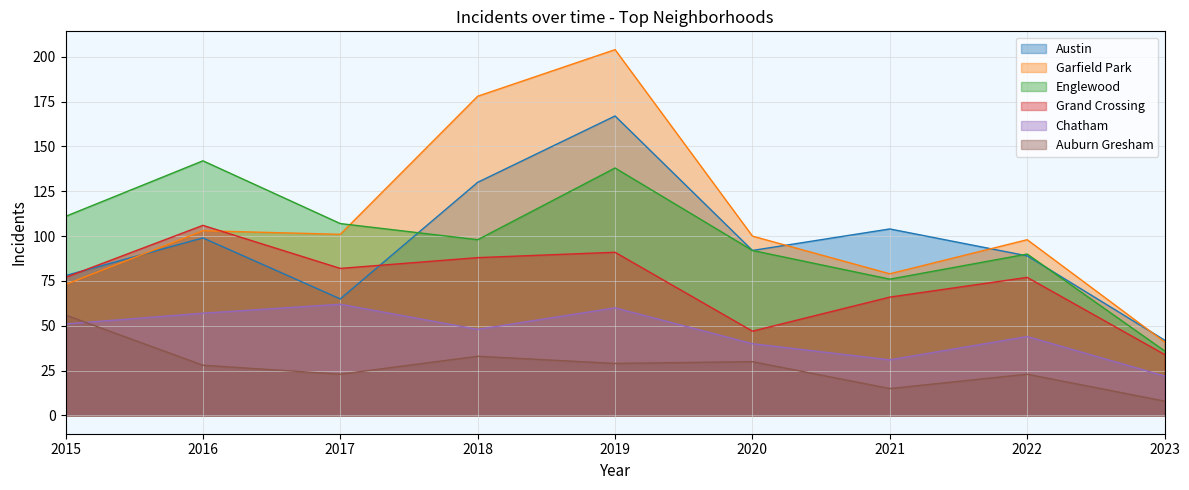

What is the sum of all Chatham values?

415